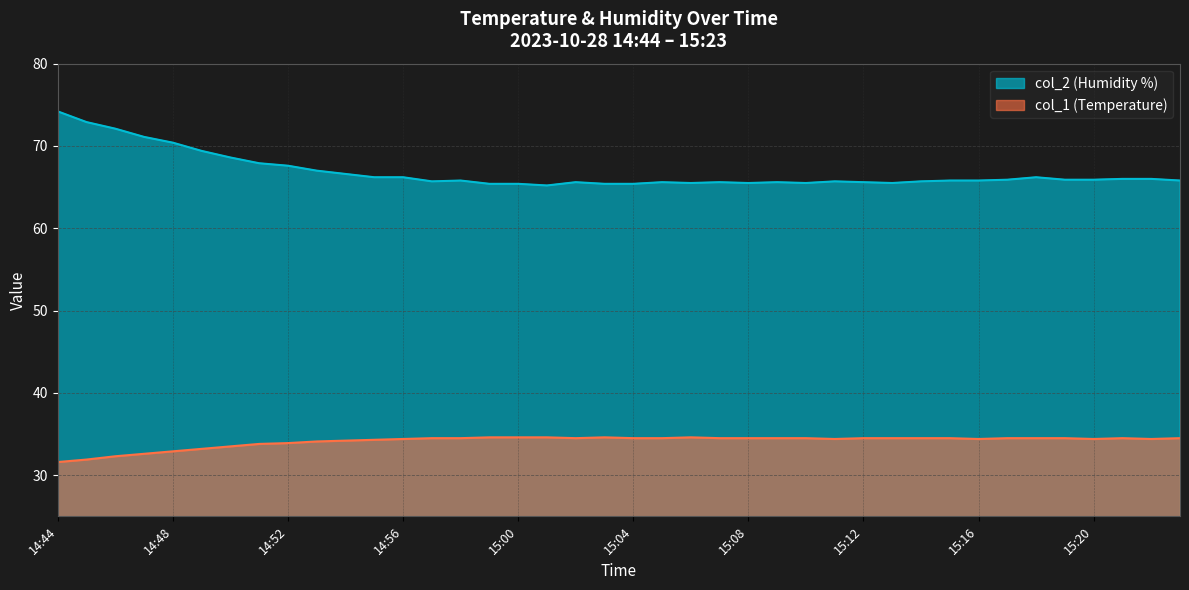

True or false: col_1 has a value of 14.4 at 14:55.

False